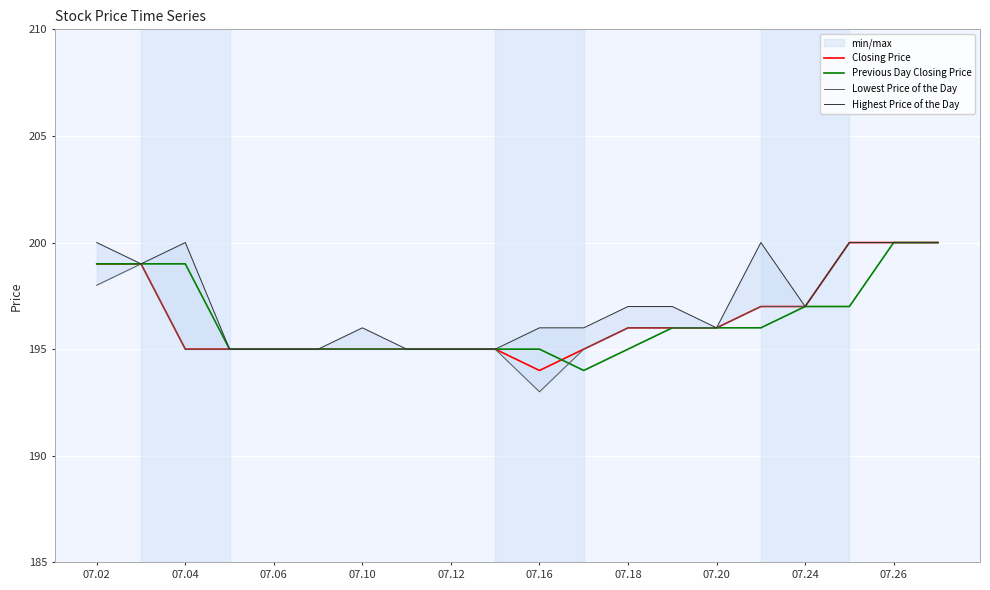

What is the maximum value for Highest Price of the Day?

200